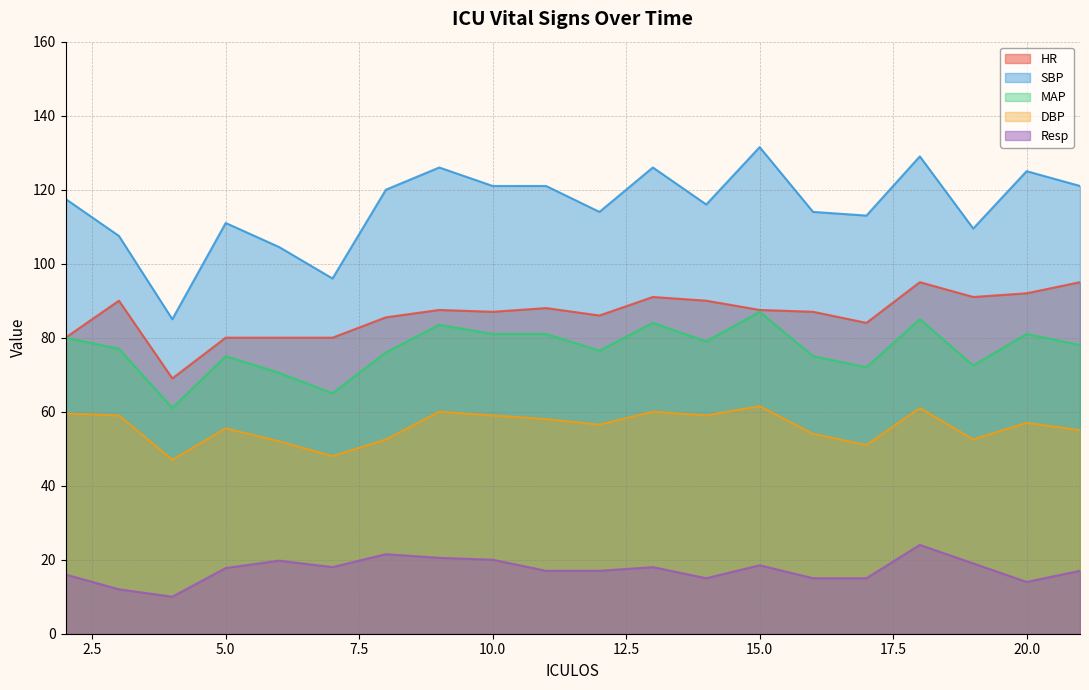

Read the MAP value at 8.

76.0